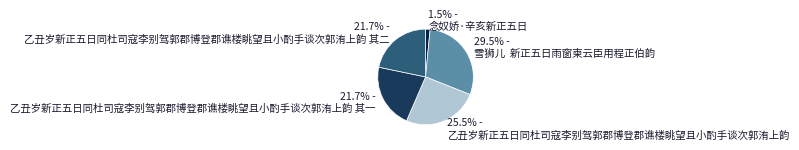

Which slice is the largest?

雪狮儿 新正五日雨窗柬云臣用程正伯韵